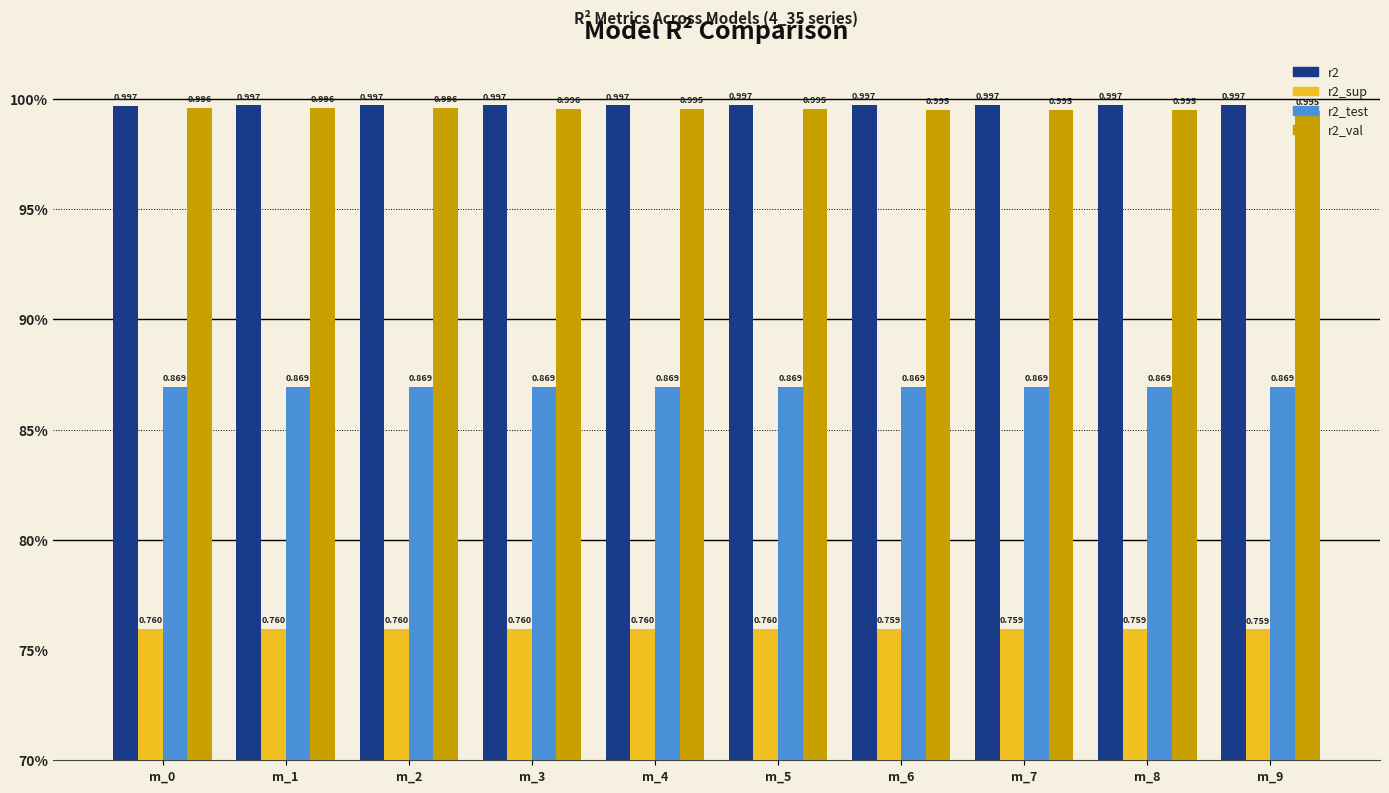

What is the value of the r2 bar at the 6th from the left?

1.0